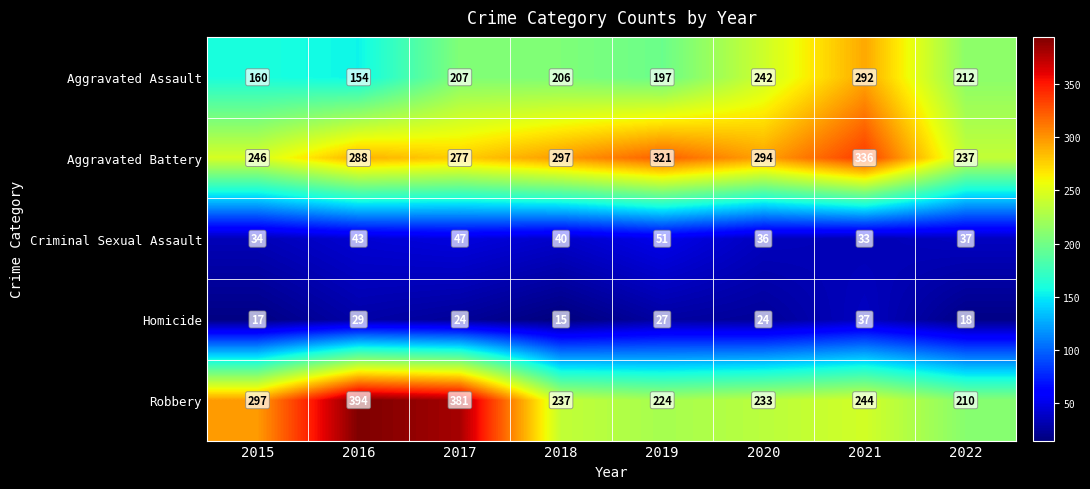

What is the difference between the highest and lowest values at 2016?

365